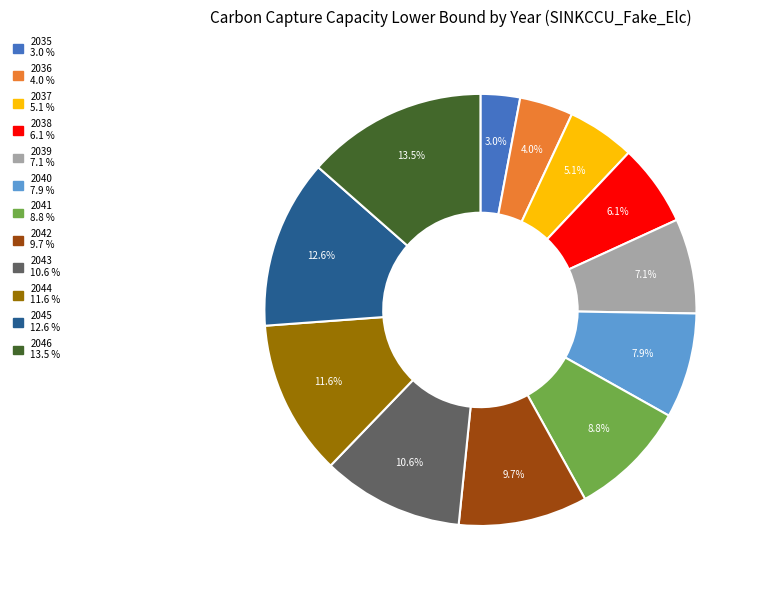

Count the number of slices in the pie.

12